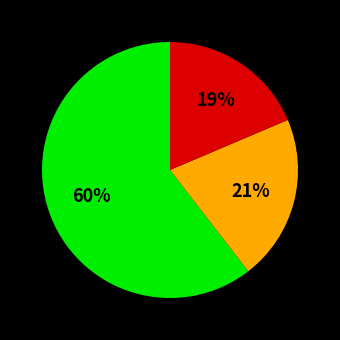

To the nearest percent, what is the average slice percentage?

33%